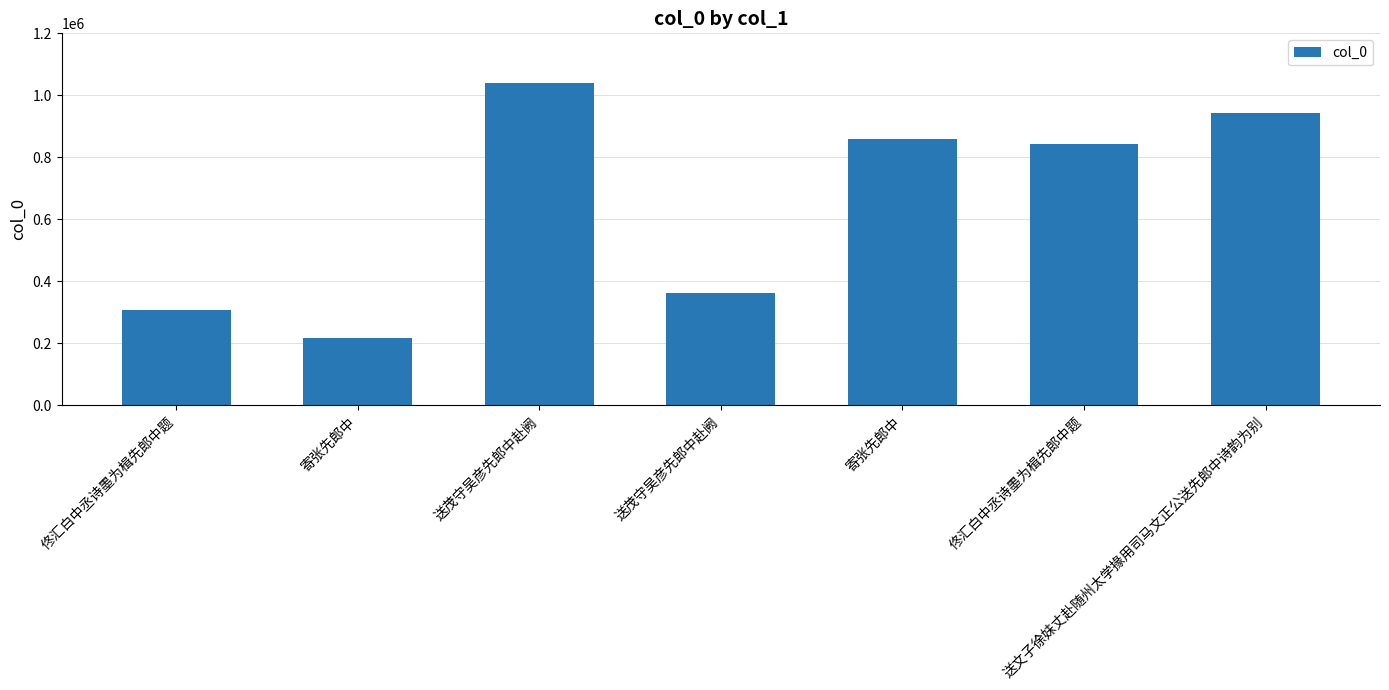

What is the sum of the values at 寄张先郎中 and 送茂守吴彦先郎中赴阙?

1220638